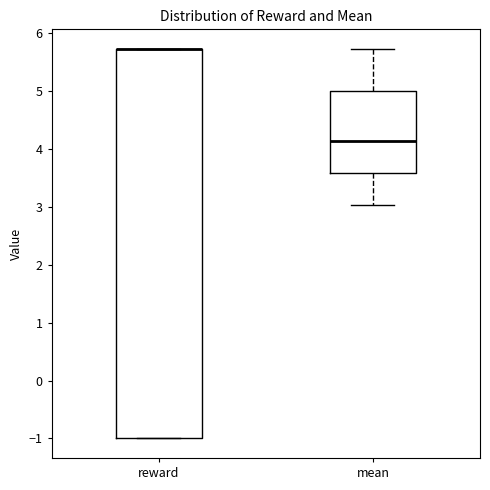

Reading left to right, read every box against the y-axis: the position of its median line, the range the box covers, and the ends of its whiskers. The values are not printed on the chart, so give them approximately, as read against the axis.

reward: median 5.7 (drawn on the box's upper edge), box -1.0 to 5.7, whiskers -1.0 to 5.7
mean: median 4.1, box 3.6 to 5.0, whiskers 3.0 to 5.7